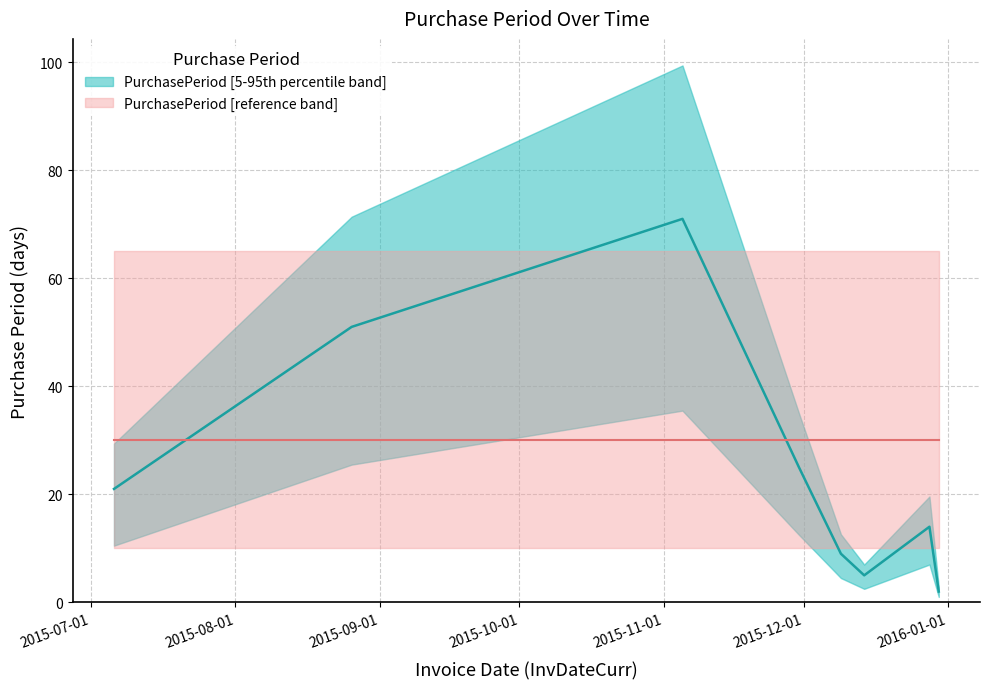

What is the difference between the values at 2015-12-14 and 2015-12-28?

9